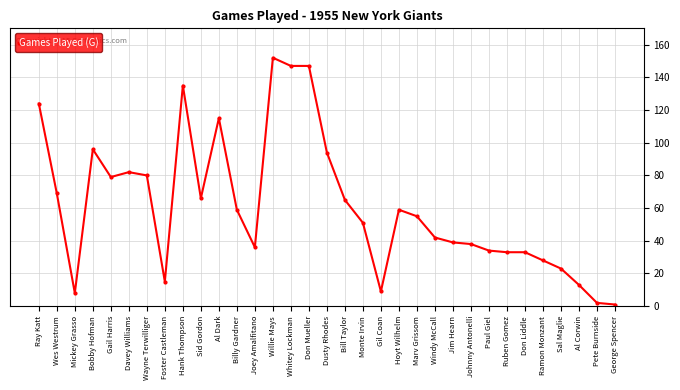

The chart shows a value of 135 at Hank Thompson. True or false?

True